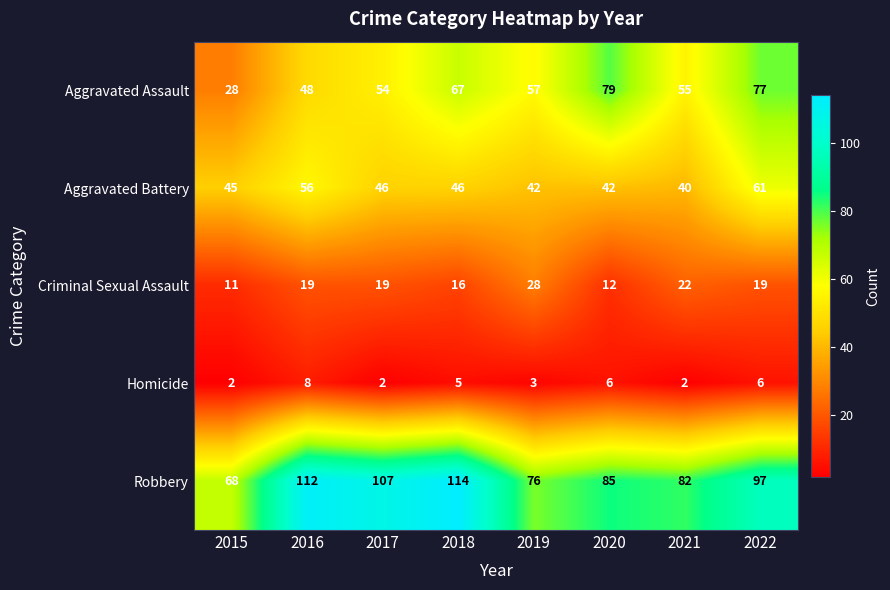

What is the minimum value shown in the chart?

2